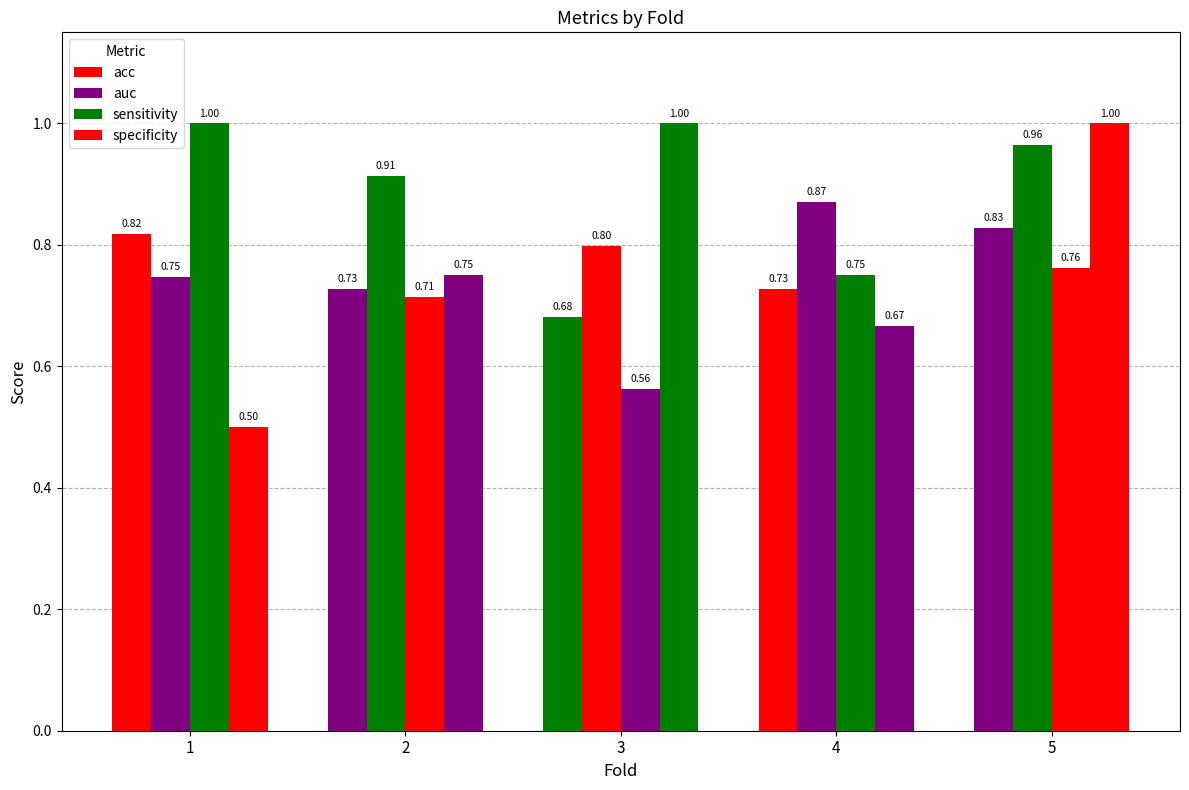

What is the total value across all series at 5?

3.6